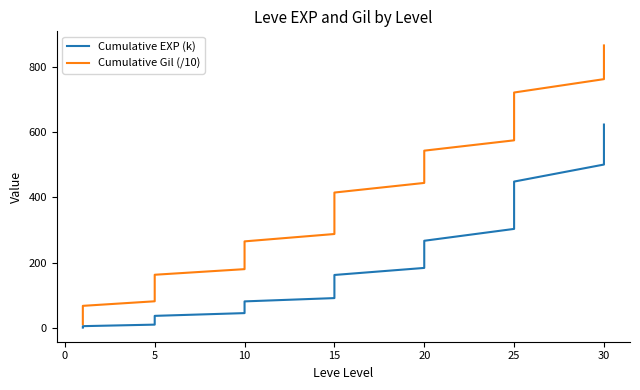

Which has a higher value, 15 or 20?

20